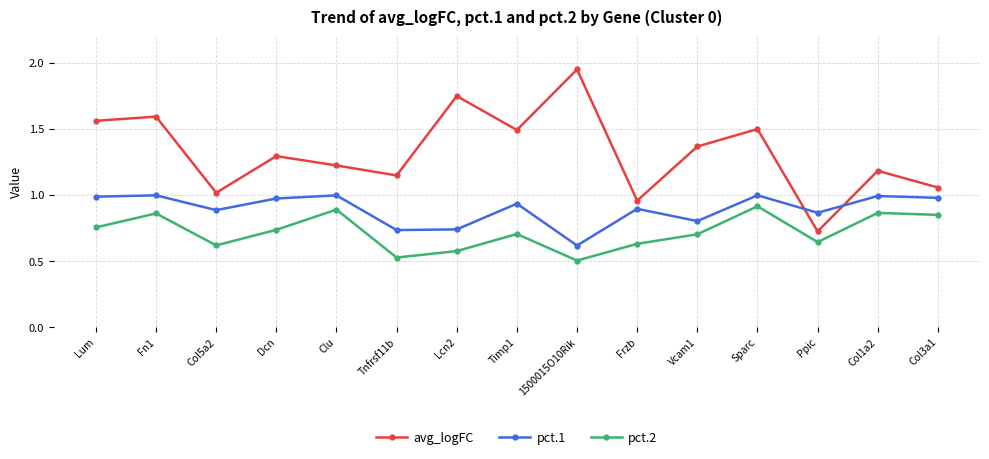

True or false: pct.2 and pct.1 cross at least once.

False